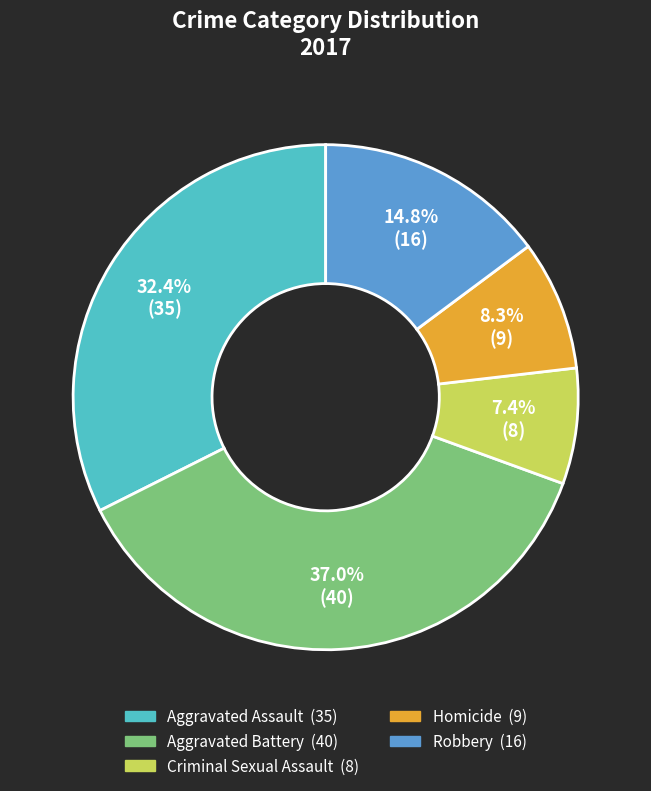

Do Homicide and Aggravated Battery together represent more than half of the pie?

No